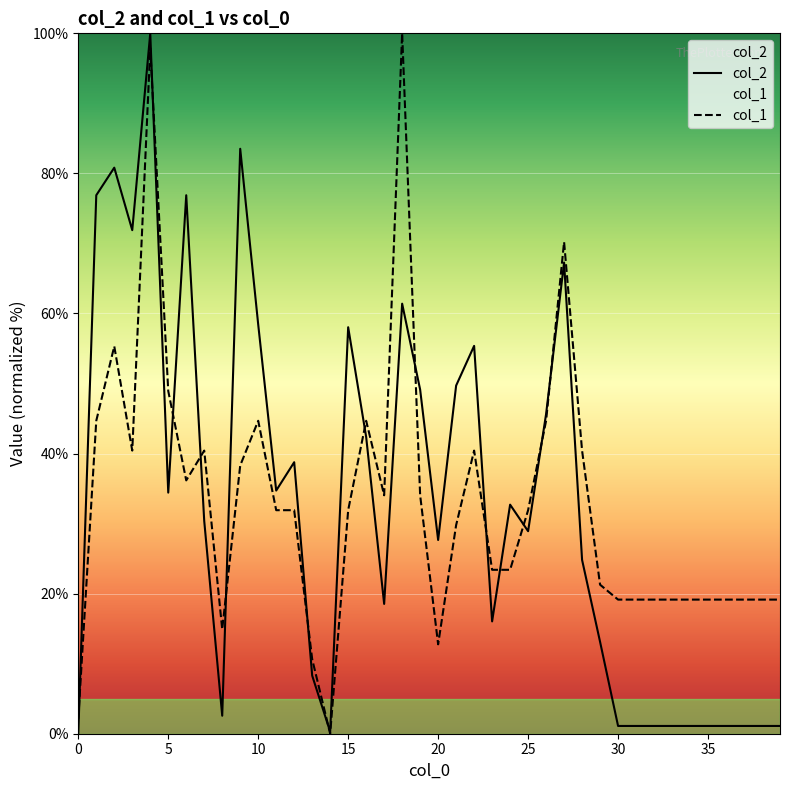

What is the label of the 3rd point from the right?

37